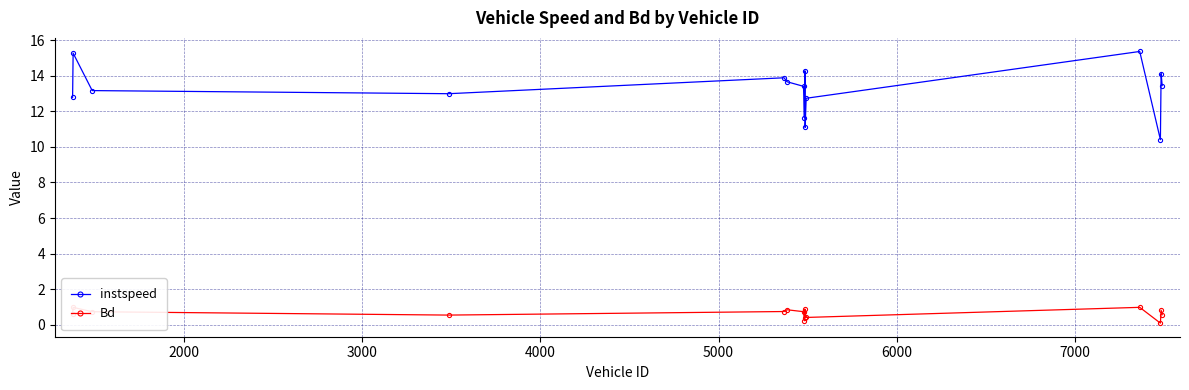

What is the difference between the maximum and second lowest values in the Bd series?

0.8